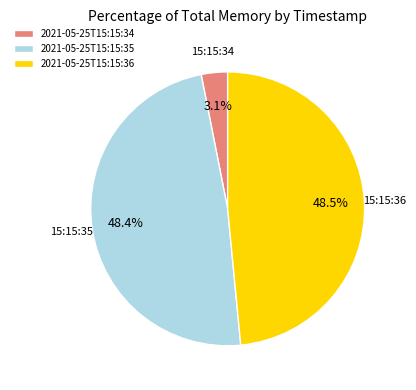

How many segments does this pie chart have?

3